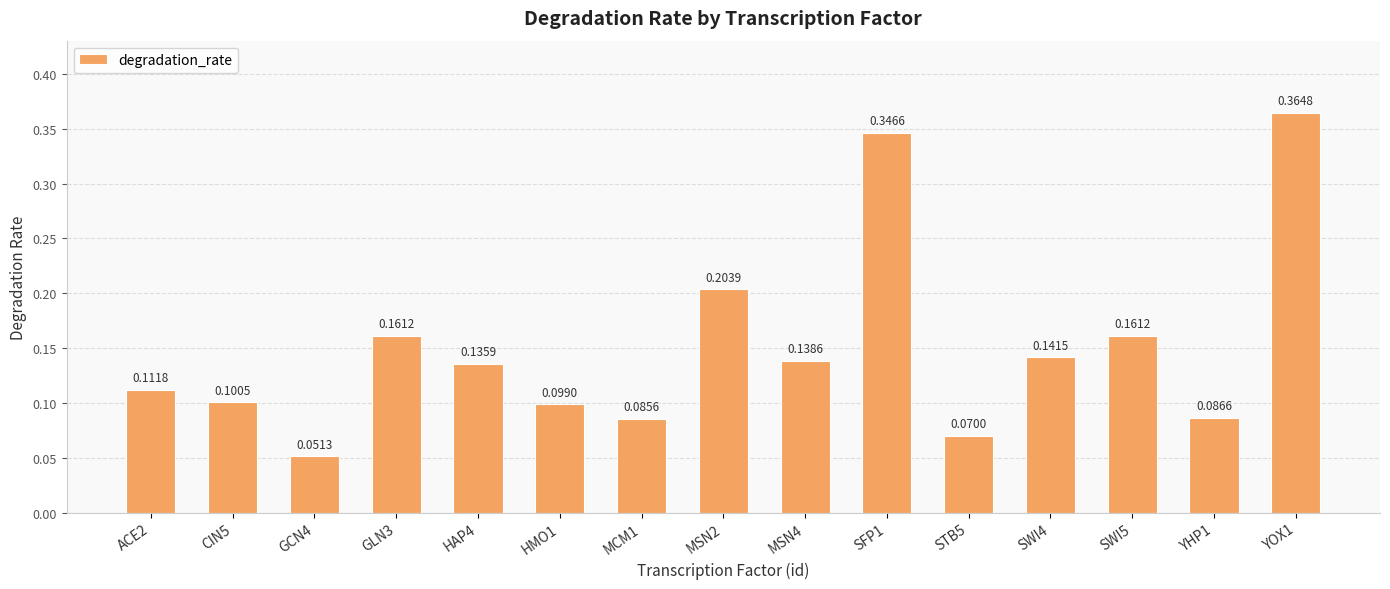

The chart shows a value of 0.1 at GCN4. True or false?

True